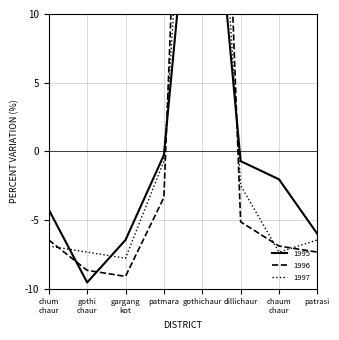

Is the value of 1997 at gothichaur_6 greater than the value of 1996 at dillichaur_1?

Yes